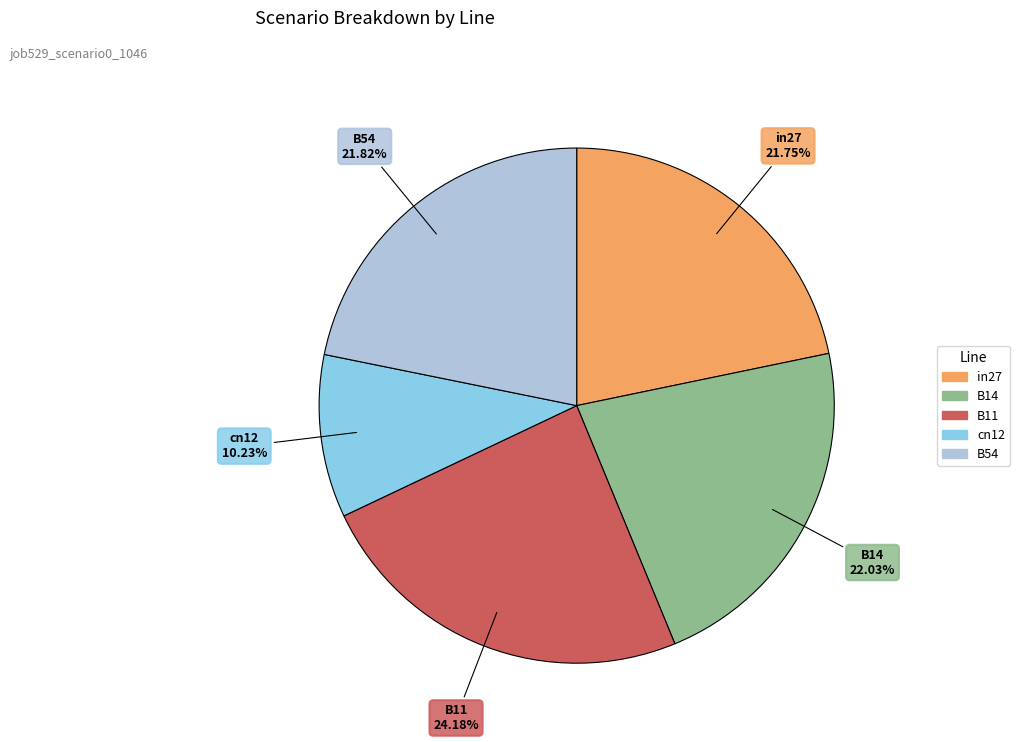

To the nearest percent, what portion does B11 represent?

24%